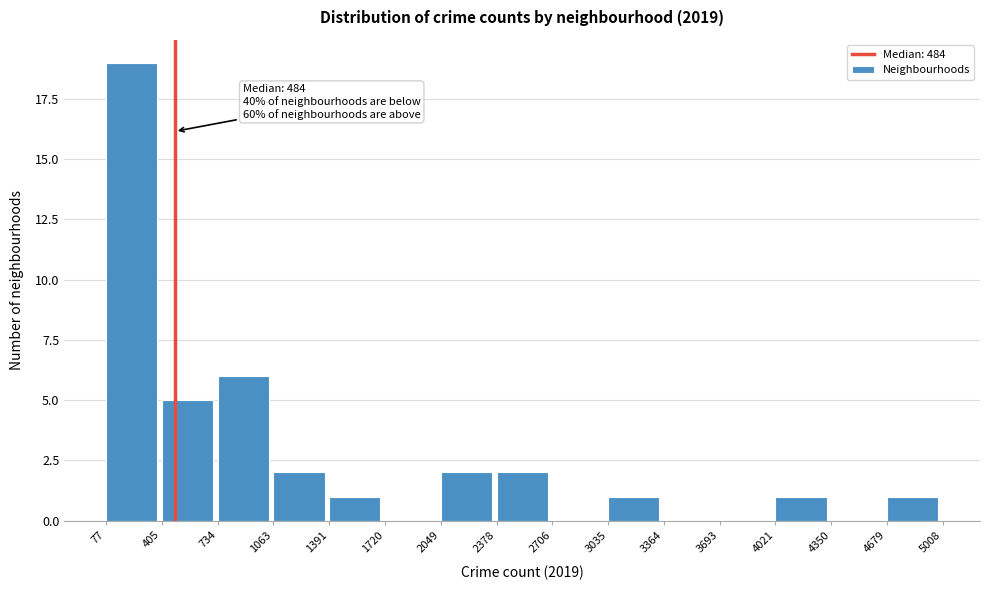

Which range on the x-axis has the tallest bar?

77 to 405